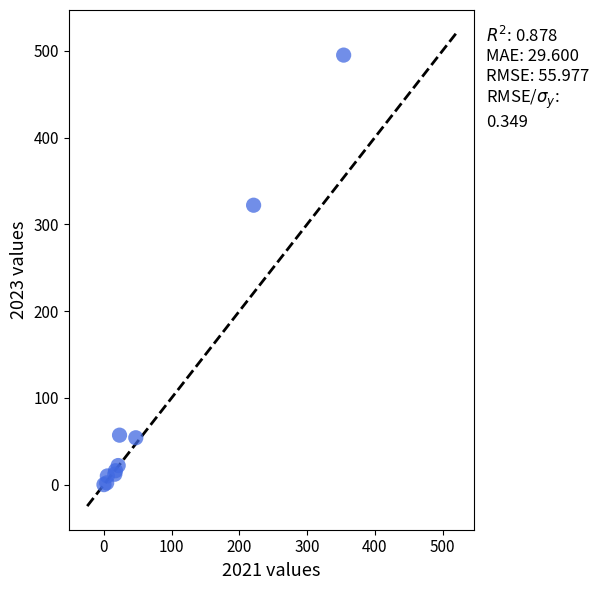

What Y value in the scatter plot is closest to 247?

322